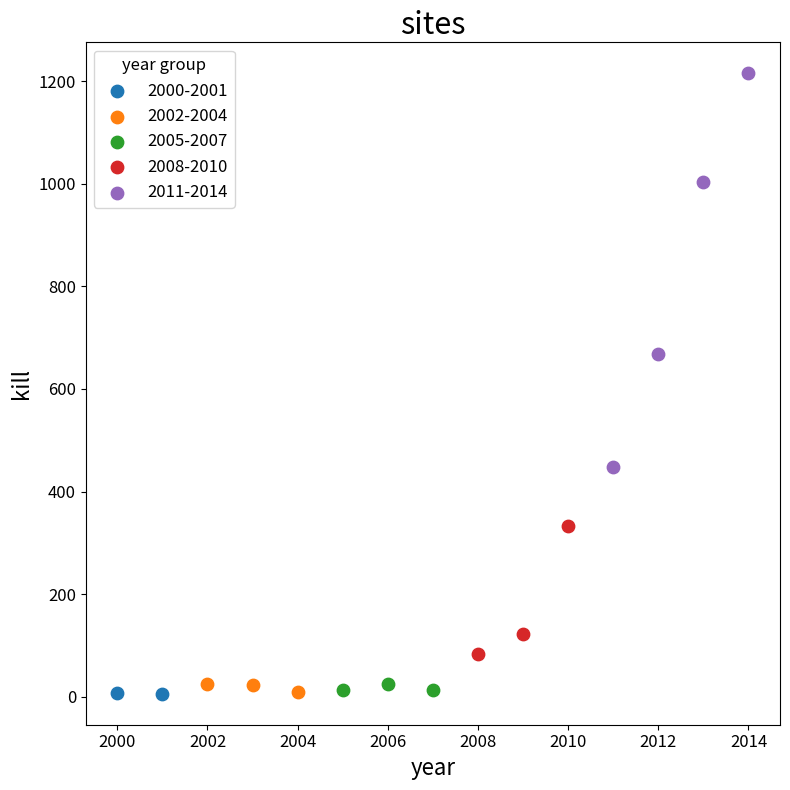

Which series contains the highest Y value?

2011-2014